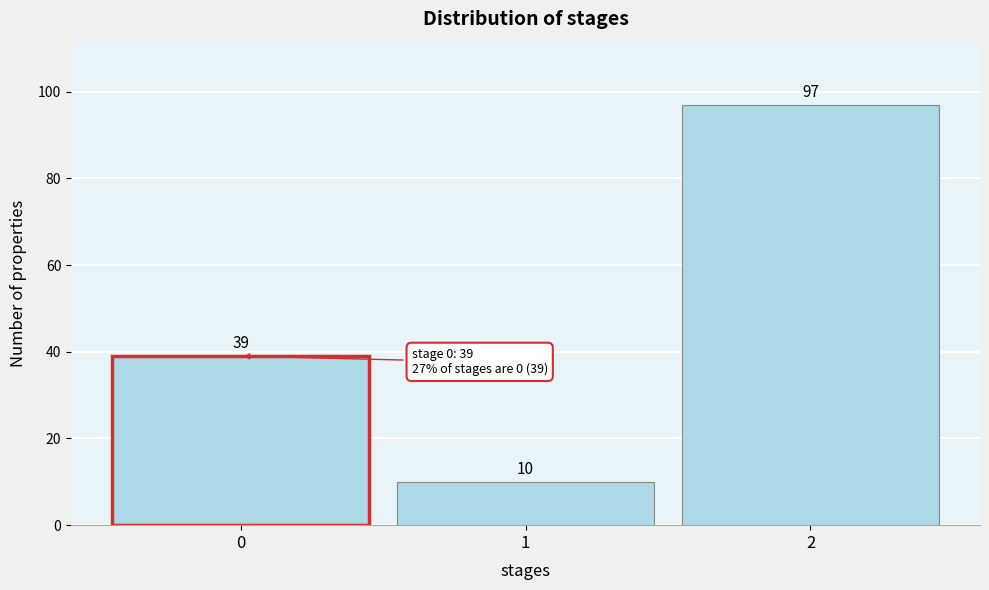

Reading left to right, list all the values displayed in this chart.

39	10	97